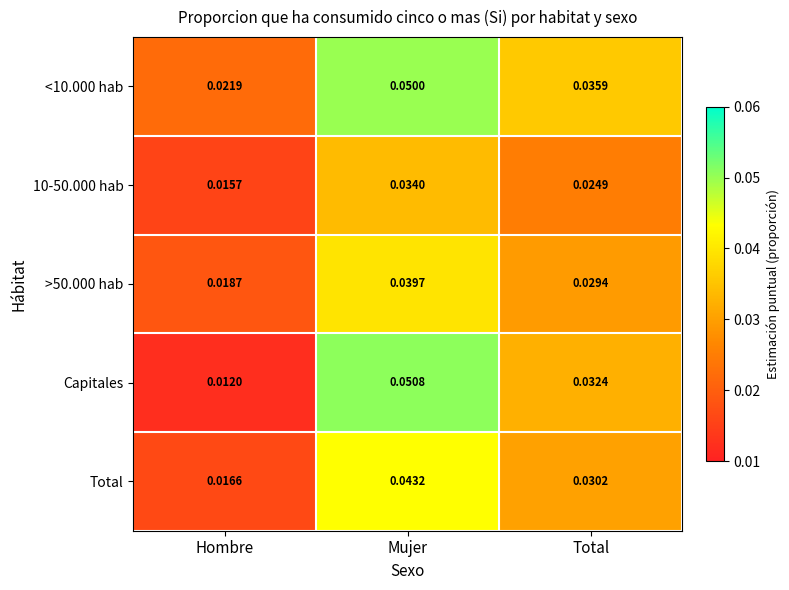

At which category is the sum across all series the highest?

Mujer